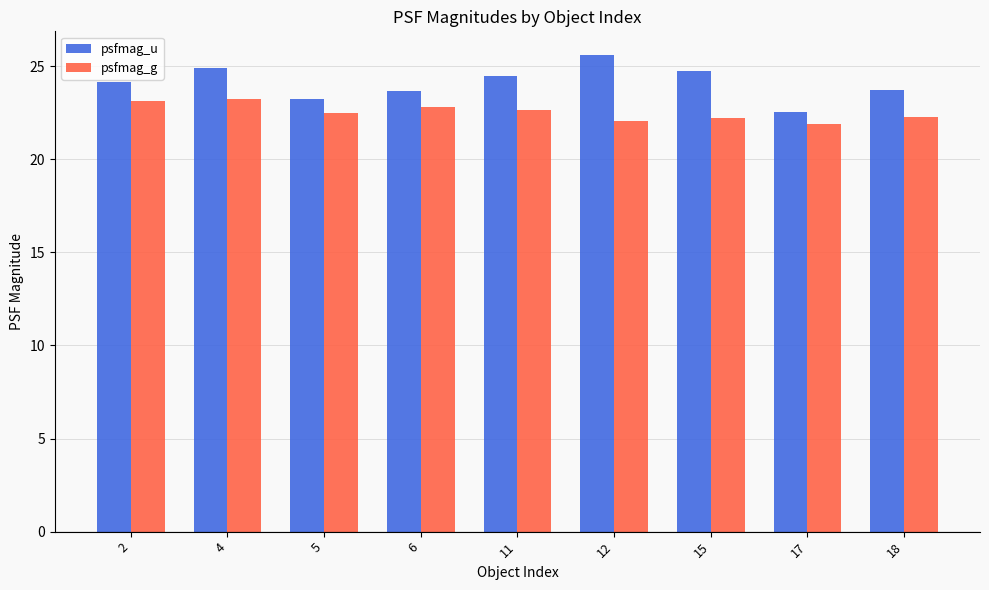

What is the spread (max minus min) of values at 2?

1.0